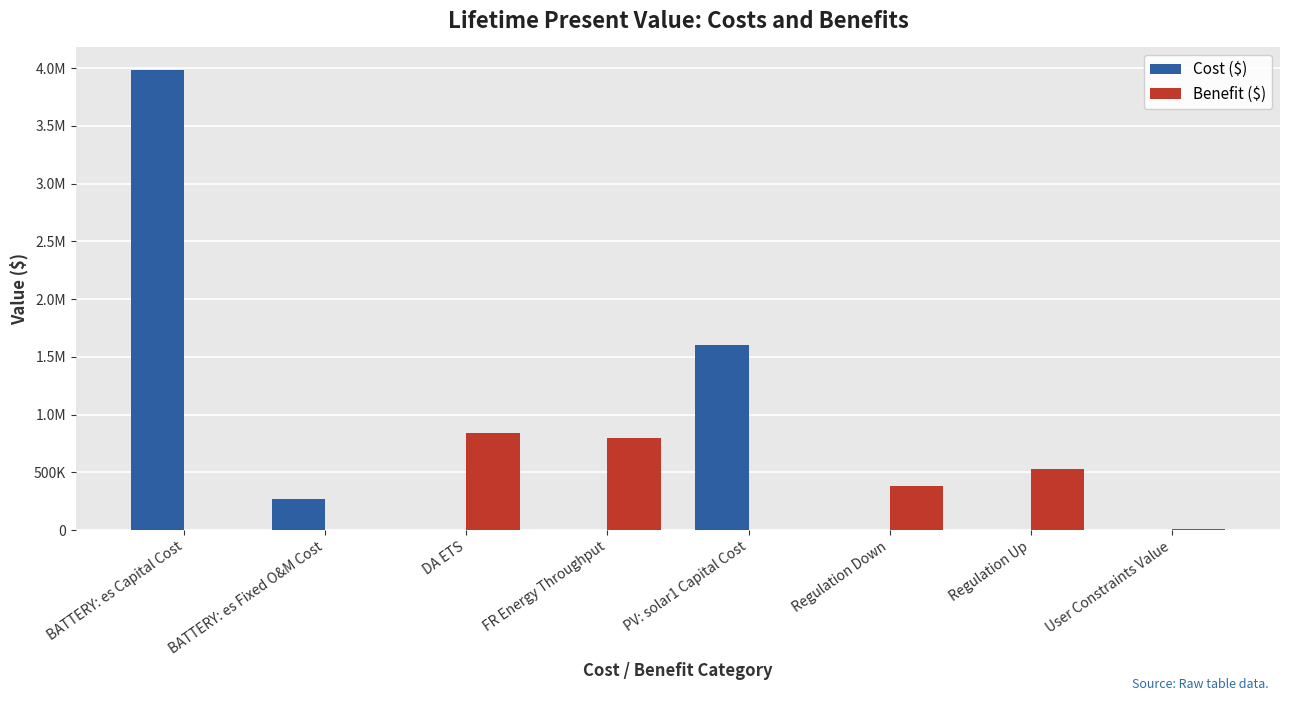

How many values in the Cost ($) series exceed 0?

3